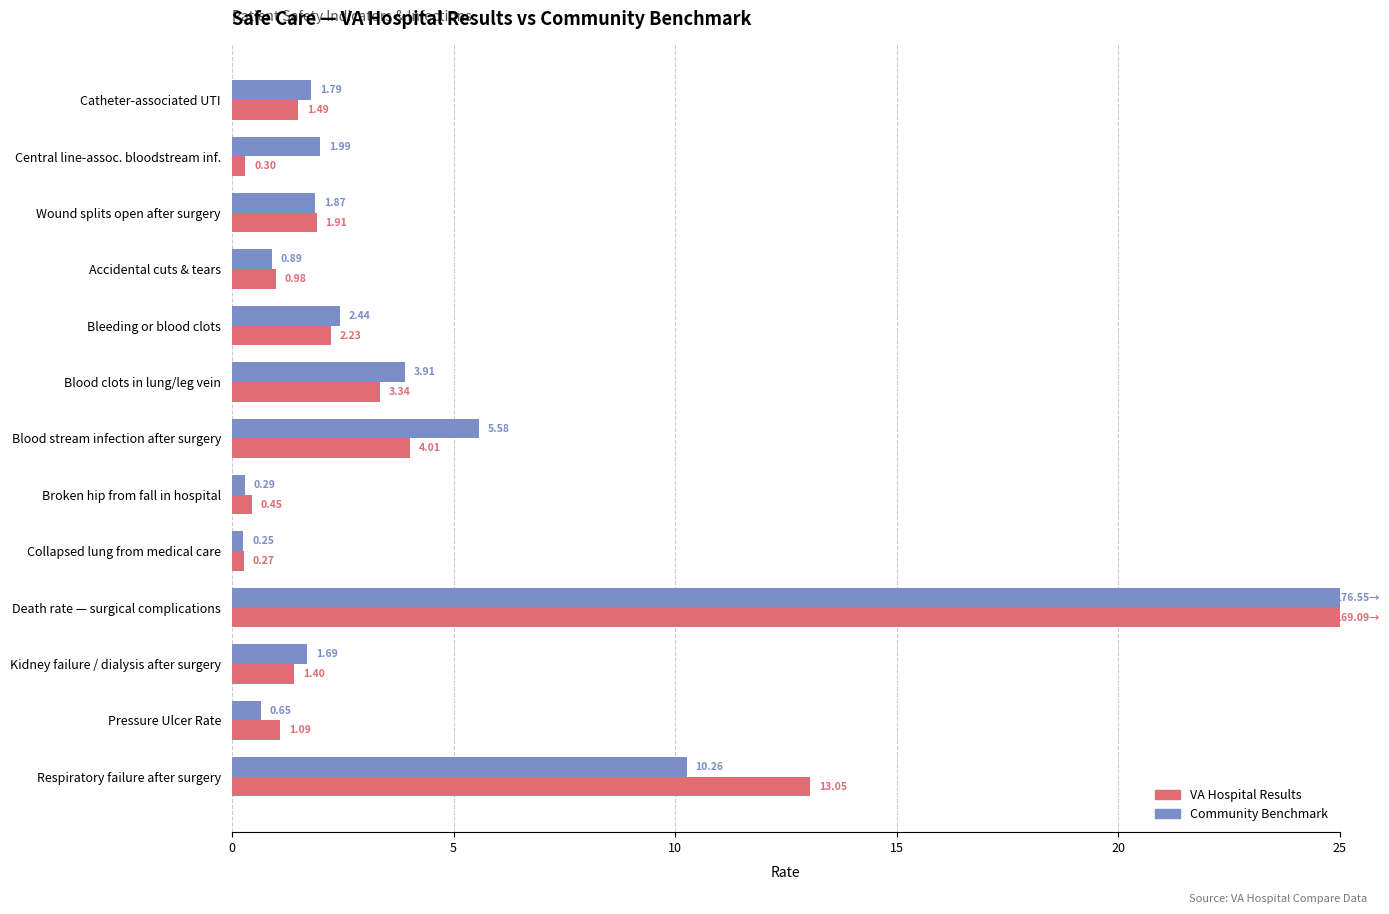

Rank the series by their average value, from lowest to highest.

VA Hospital Results, Community Benchmark